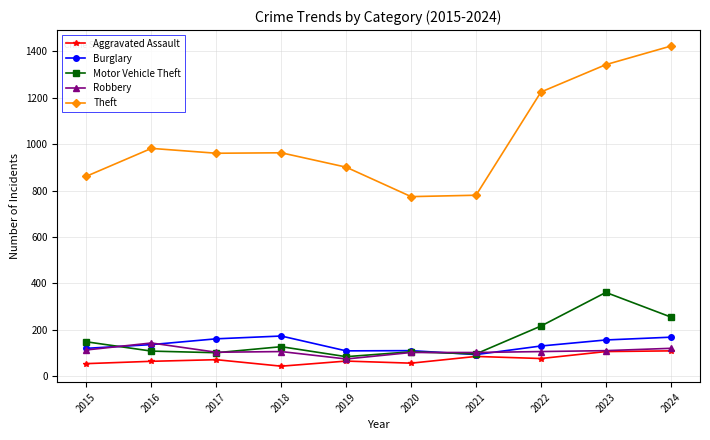

Between 2017 and 2023, which series saw the biggest shift?

Theft